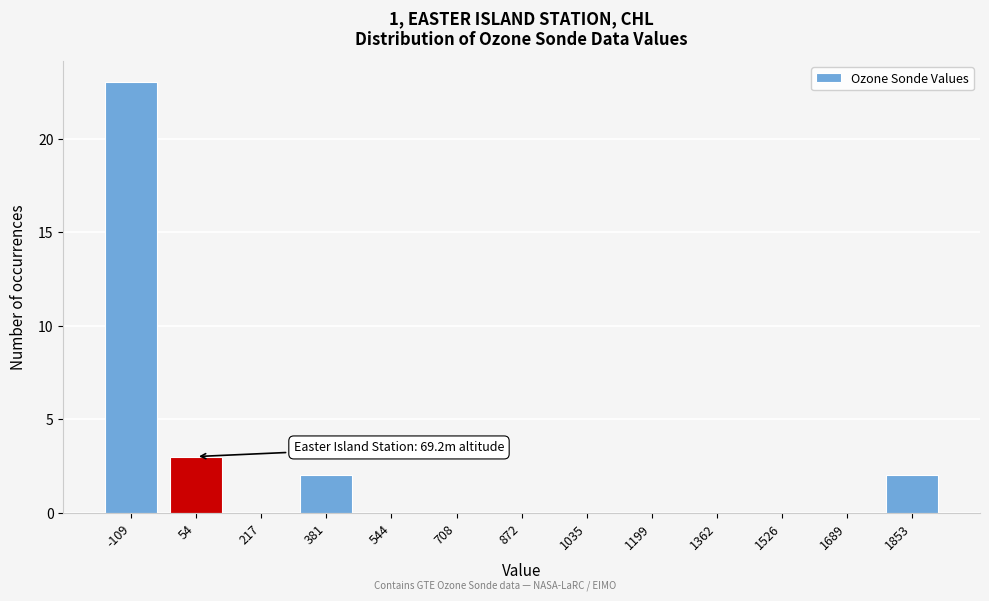

Reading left to right, list all the values displayed in this chart.

-109=23	54=3	217=0	381=2	544=0	708=0	872=0	1035=0	1199=0	1362=0	1526=0	1689=0	1853=2